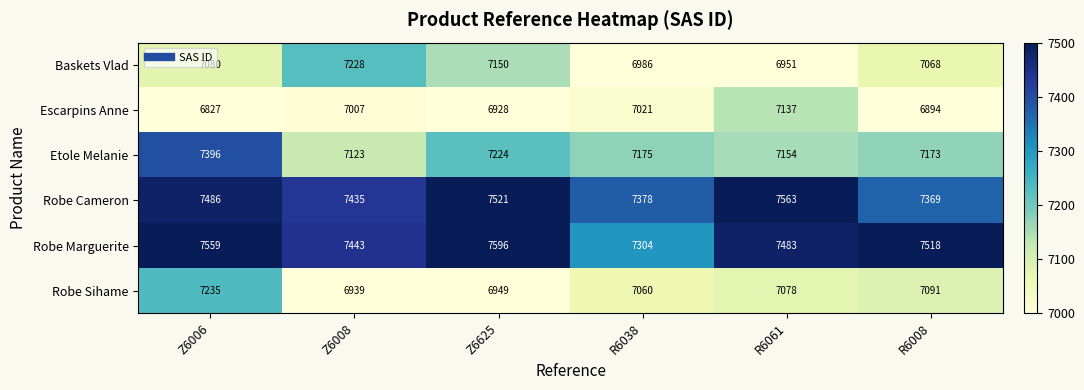

What is the sum of all Robe Cameron values?

44752